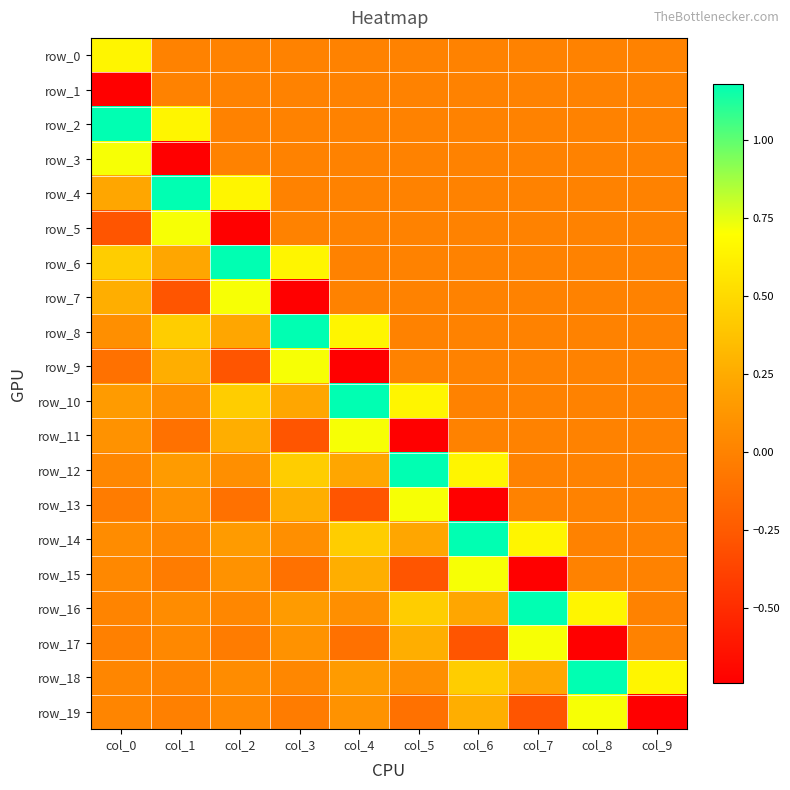

What is the sum of the row_16 values at col_5 and col_9?

0.4